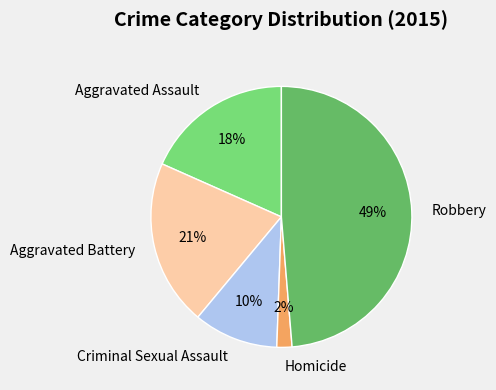

To the nearest percent, what portion does Homicide represent?

2%